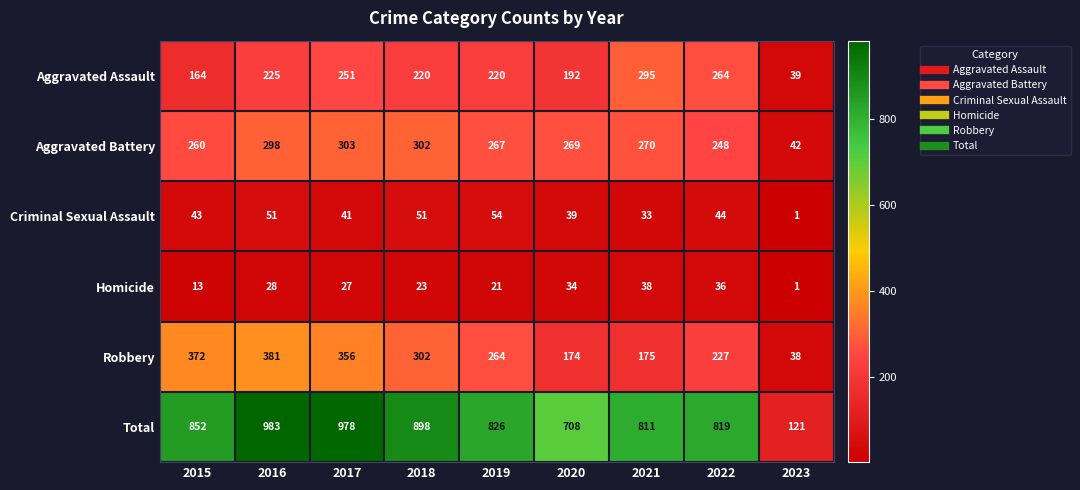

What is the maximum value shown in the chart?

983